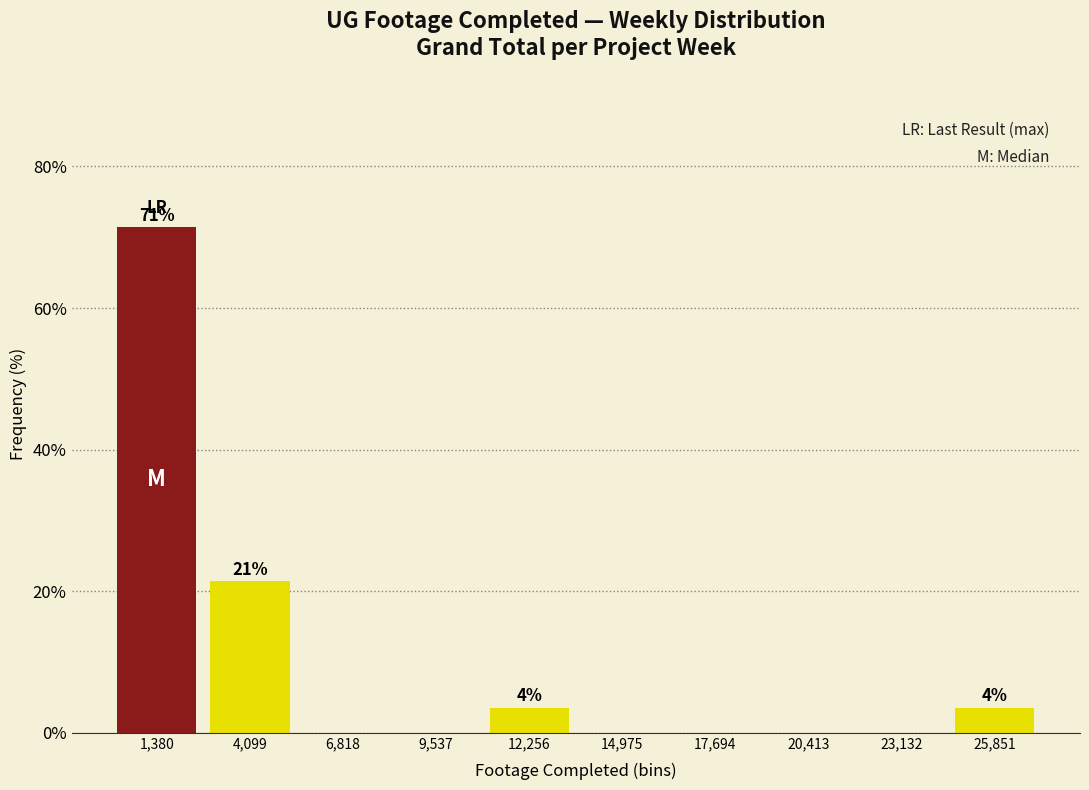

Over which range of the x-axis is the bar tallest?

0 to 2500